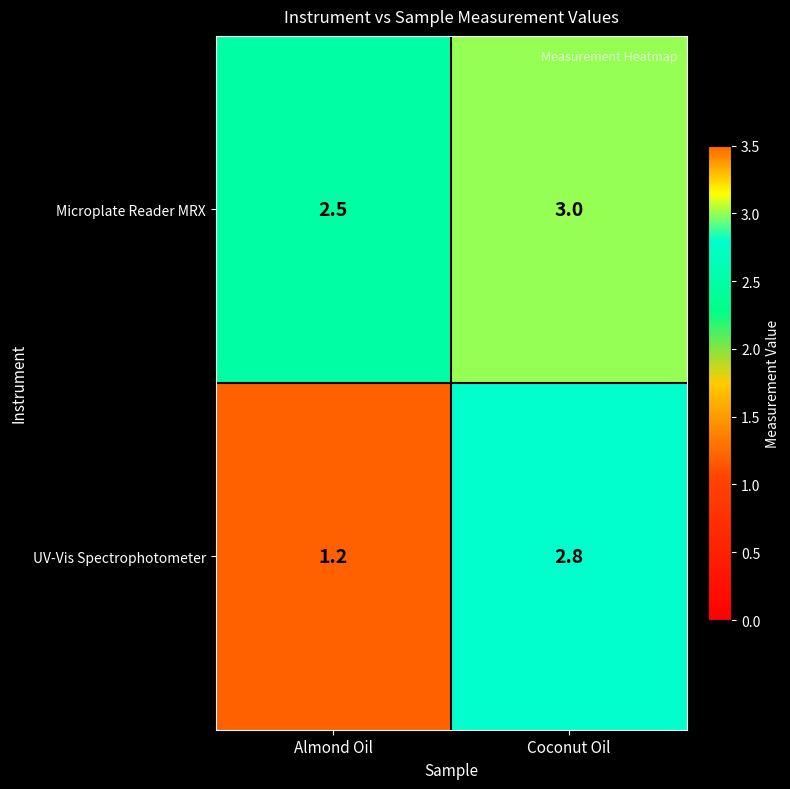

What is the spread (max minus min) of values at Coconut Oil?

0.2